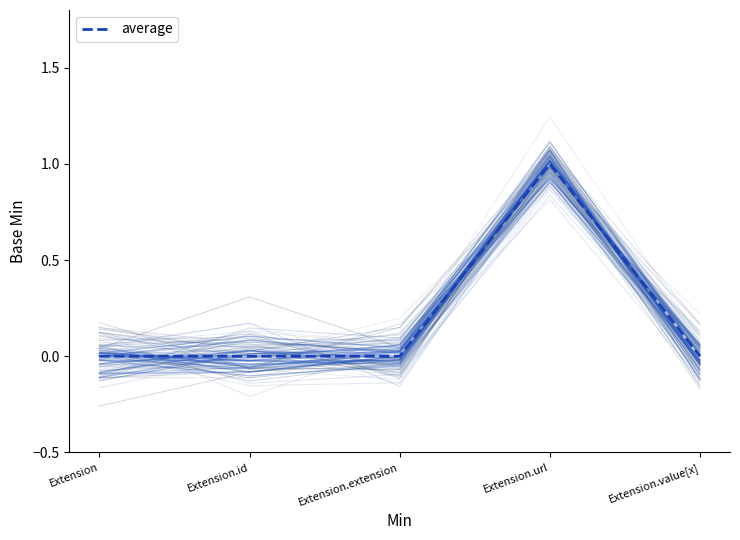

Does the chart have visible grid lines?

No